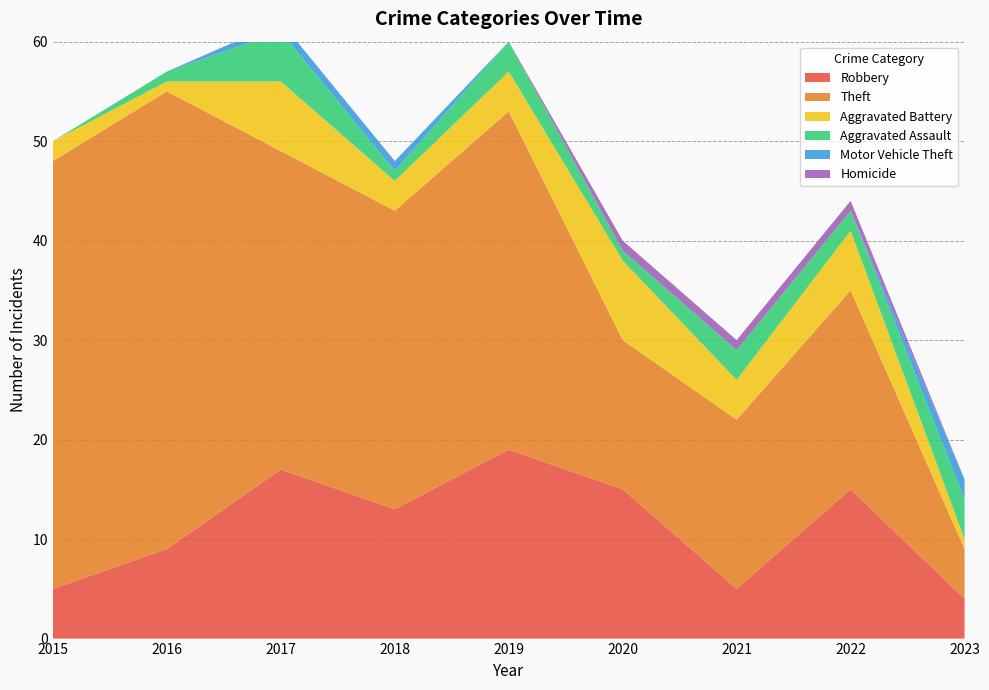

Reading left to right, transcribe all the data shown in this chart.

Robbery: 5	9	17	13	19	15	5	15	4
Theft: 43	46	32	30	34	15	17	20	5
Aggravated Battery: 2	1	7	3	4	8	4	6	1
Aggravated Assault: 0	1	5	1	3	1	3	2	4
Motor Vehicle Theft: 0	0	1	1	0	0	0	0	2
Homicide: 0	0	0	0	0	1	1	1	0